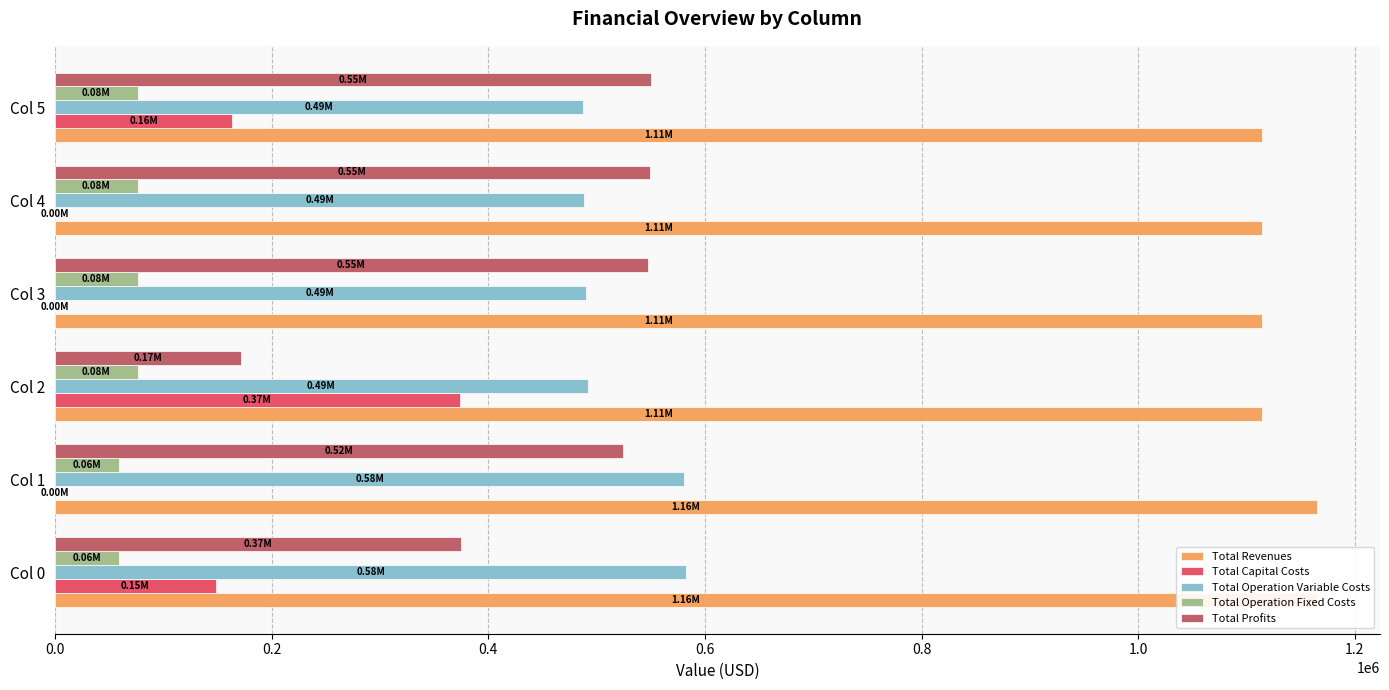

What is the difference between the maximum and minimum values in the Total Profits series?

378533.3